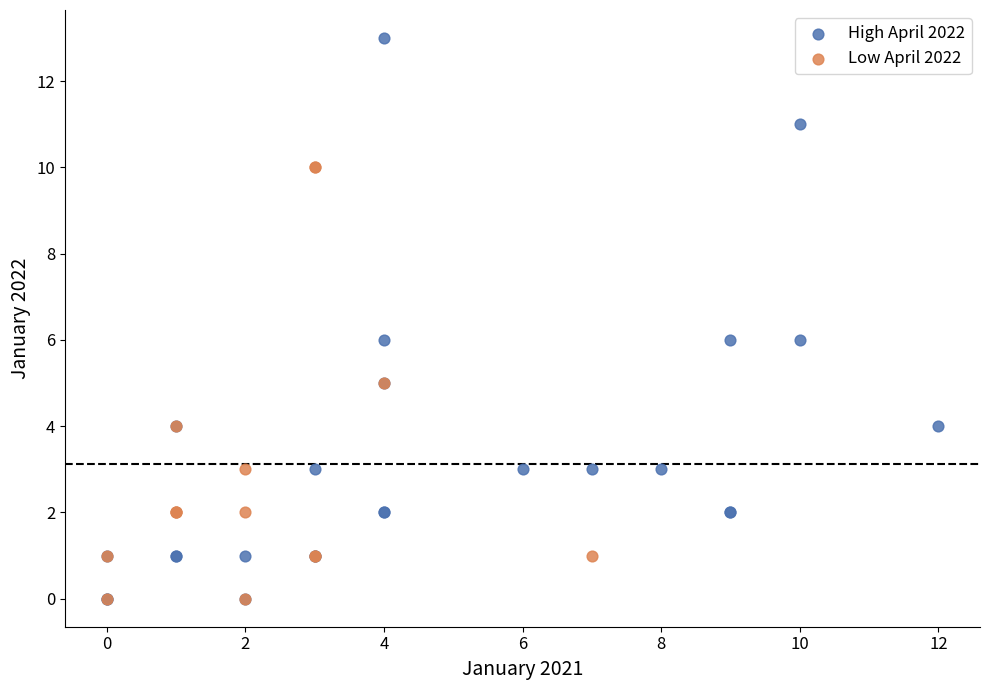

Which series contains the highest Y value?

High April 2022